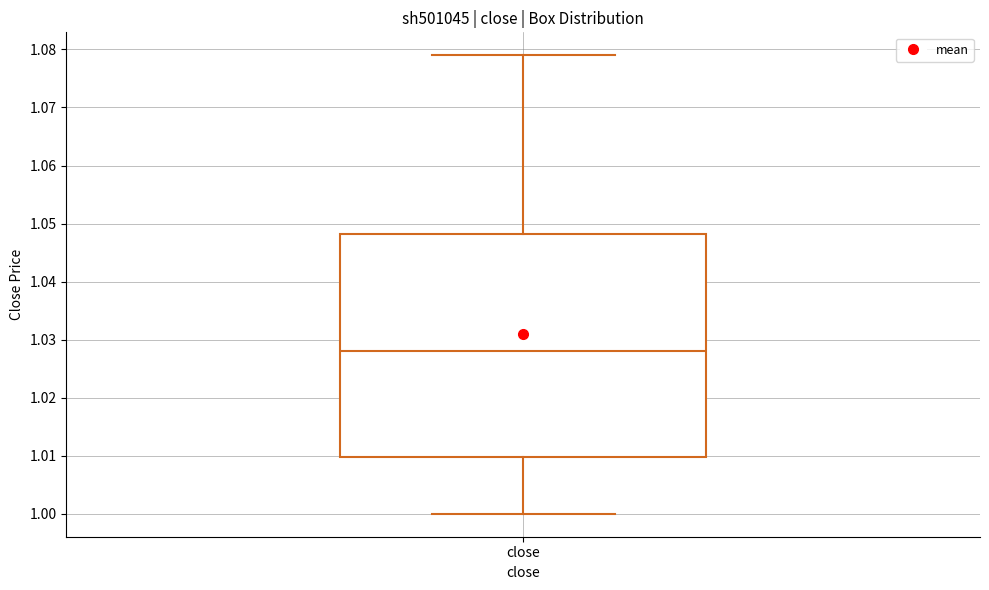

Where does the median line of the box for close sit on the y-axis? The values are not printed on the chart, so give them approximately, as read against the axis.

1.028